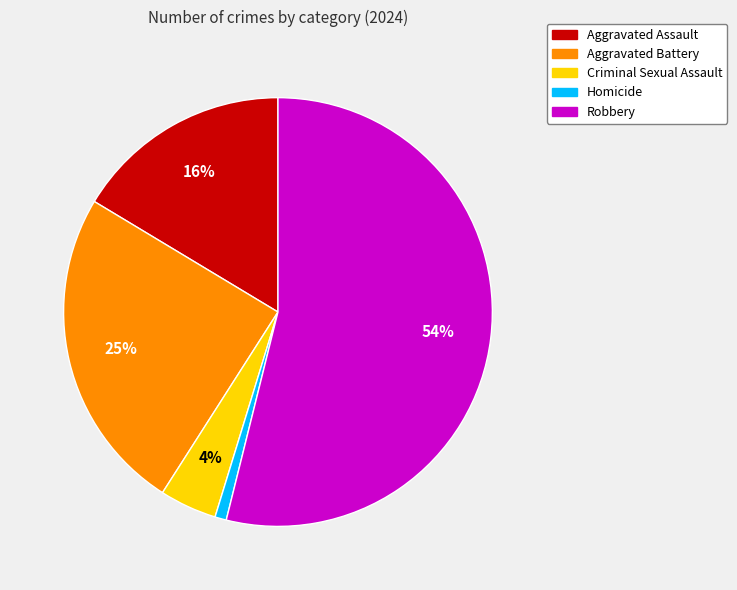

Does Criminal Sexual Assault represent more than half of the total?

No